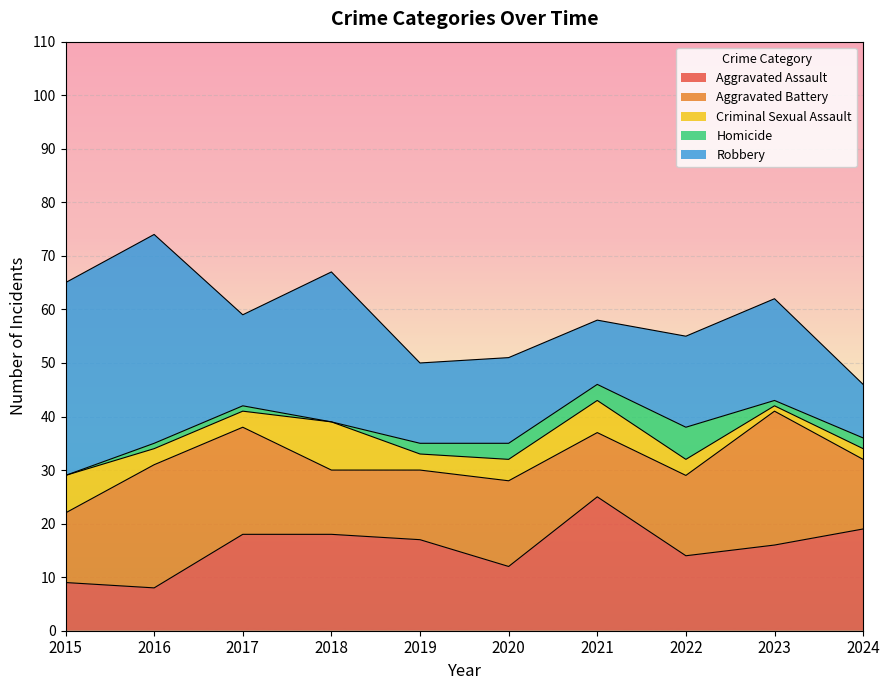

Which category has the lowest value across all series?

2015